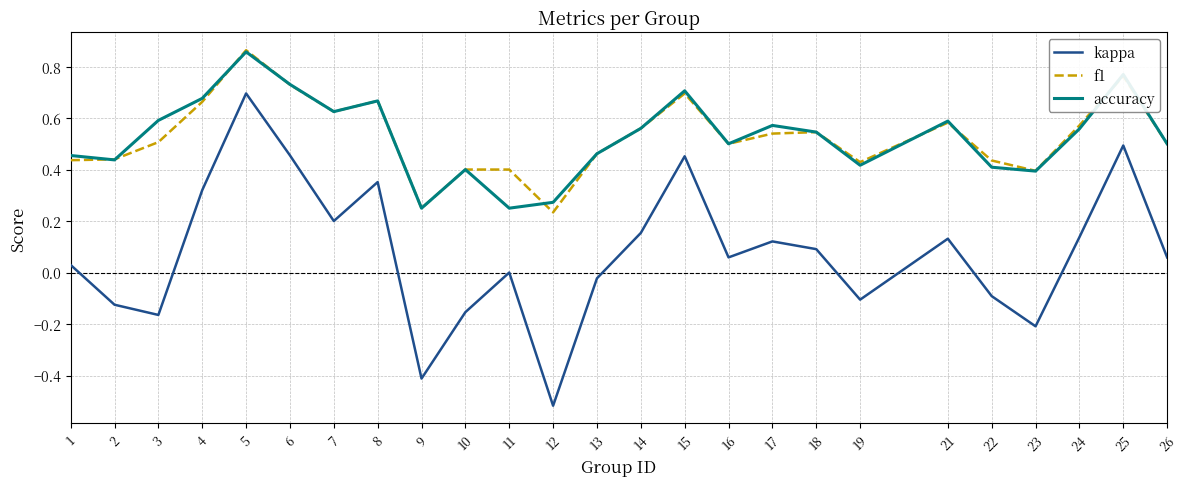

How many categories are shown in the chart?

25